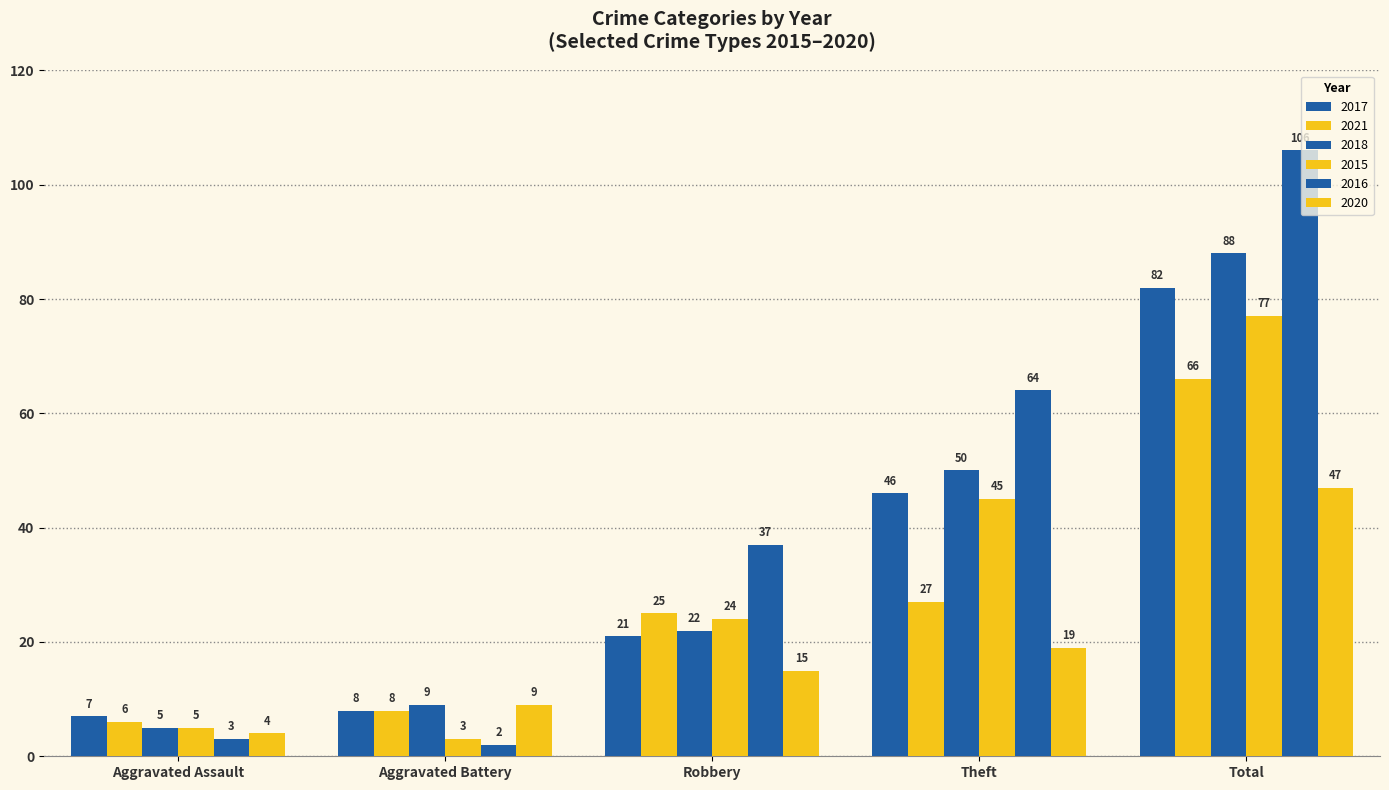

What is the label of the 5th bar from the left?

Total